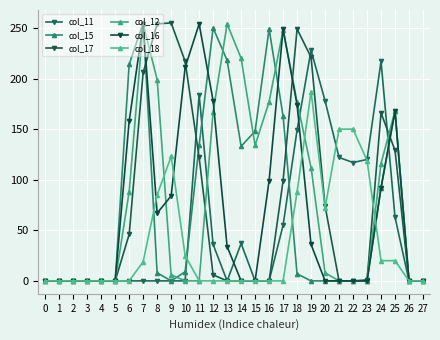

Which series has the widest spread of values?

col_15